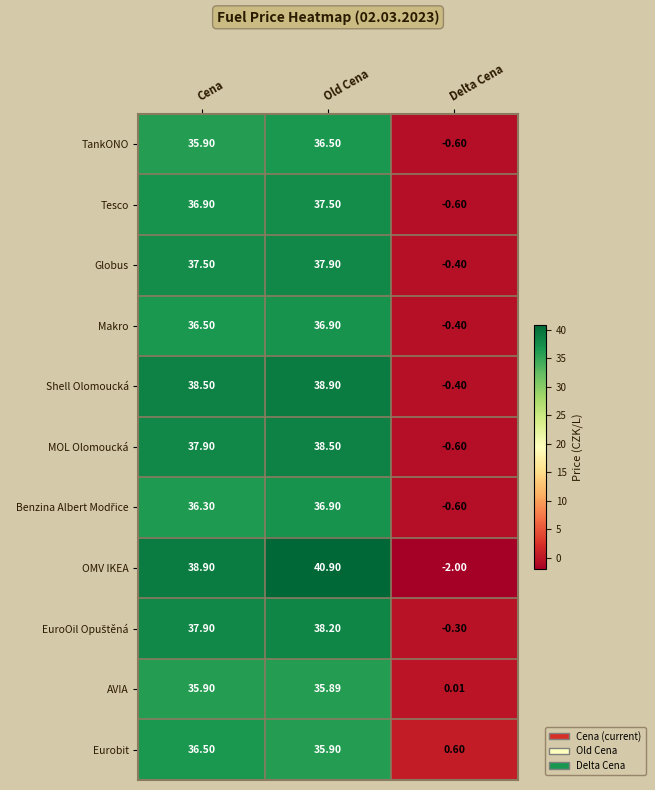

Between Cena and Old Cena, which series saw the biggest shift?

OMV IKEA